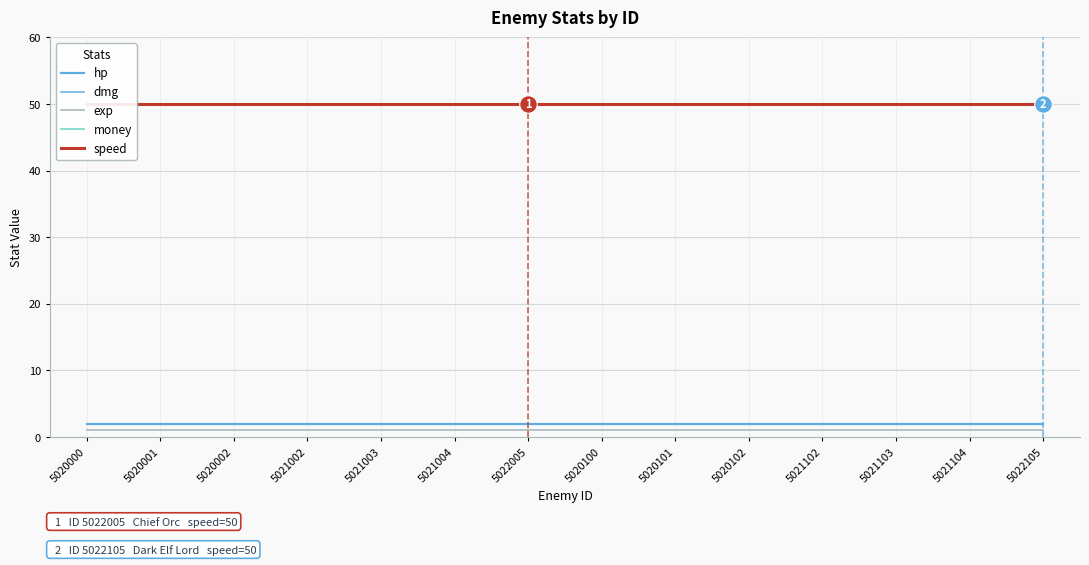

Is the value of exp at 5021103 greater than the value of money at 5020000?

No